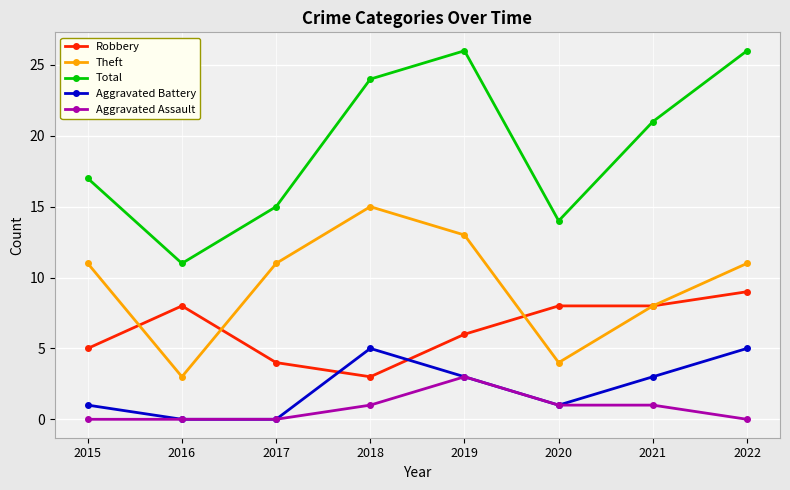

What is the approximate value of Aggravated Battery at 2021?

3